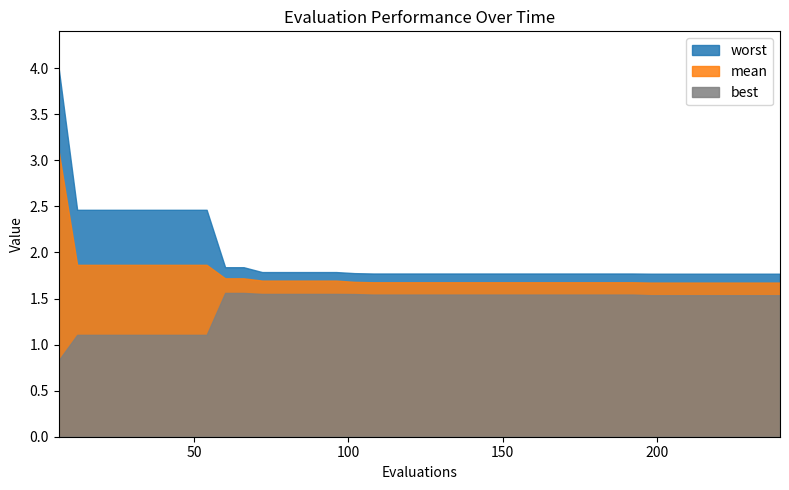

Between 216 and 222, which series saw the biggest shift?

mean